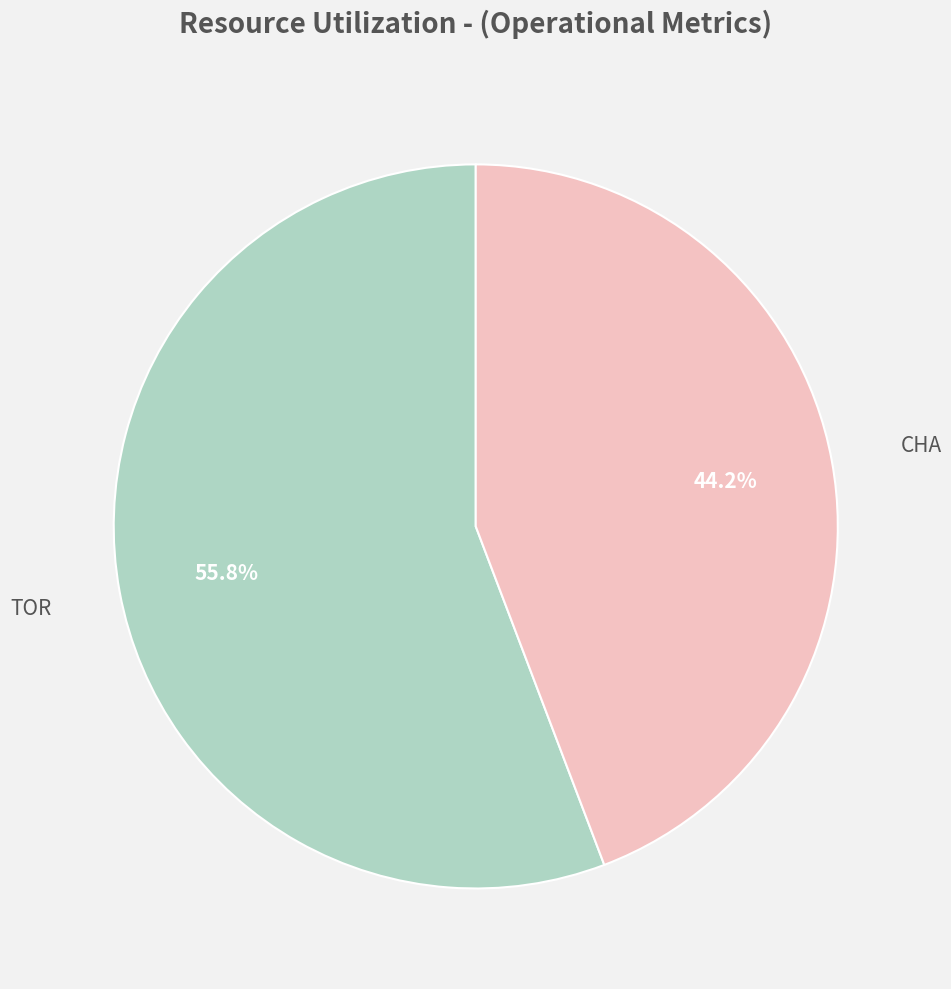

Is there any slice that represents more than half of the pie?

Yes